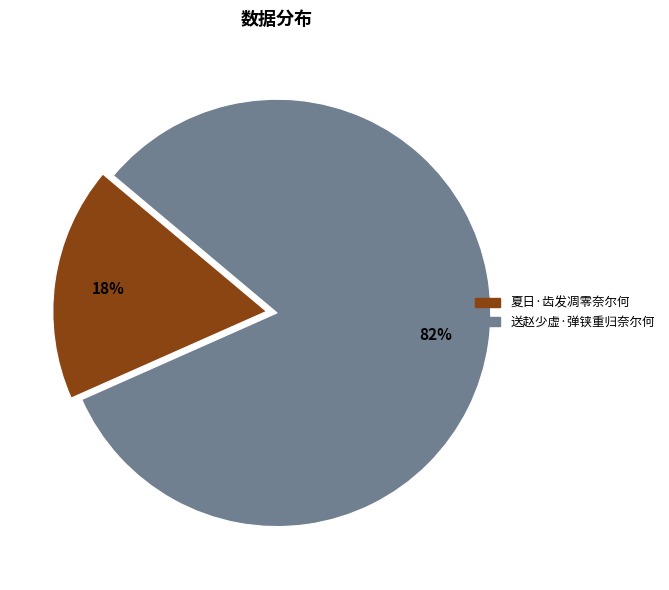

To the nearest percent, what percentage of the pie is 夏日·齿发凋零奈尔何?

18%